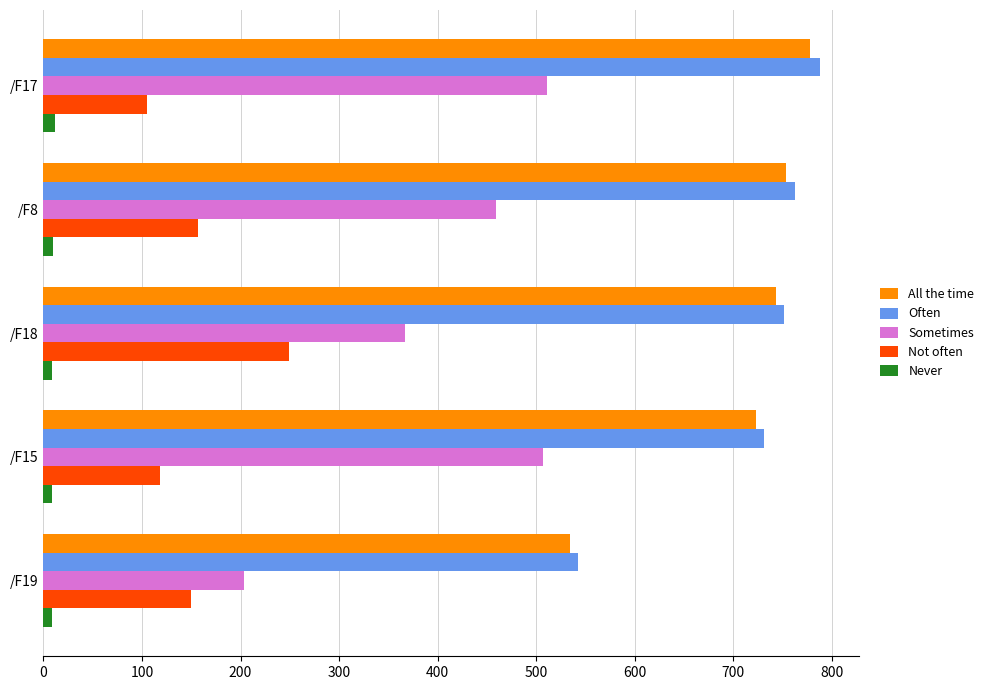

Which label corresponds to the largest value in the chart?

/F17